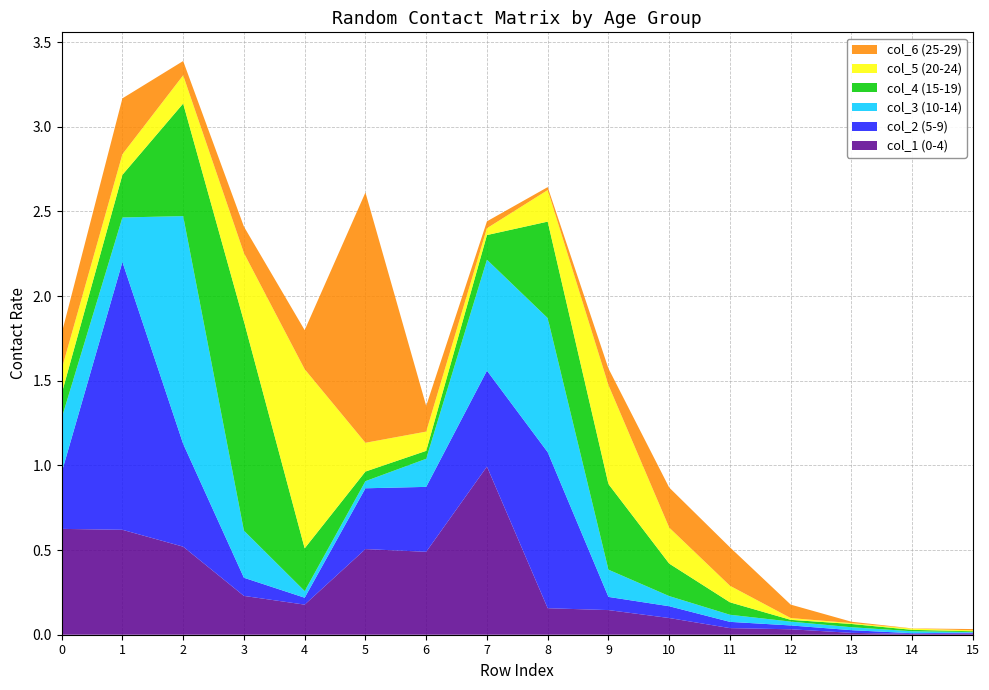

Reading right to left, transcribe all the data shown in this chart.

col_1 (0-4): 15=0.0	14=0.0	13=0.0	12=0.0	11=0.0	10=0.1	9=0.1	8=0.2	7=1.0	6=0.5	5=0.5	4=0.2	3=0.2	2=0.5	1=0.6	0=0.6
col_2 (5-9): 15=0.0	14=0.0	13=0.0	12=0.0	11=0.0	10=0.1	9=0.1	8=0.9	7=0.6	6=0.4	5=0.4	4=0.0	3=0.1	2=0.6	1=1.6	0=0.3
col_3 (10-14): 15=0.0	14=0.0	13=0.0	12=0.0	11=0.0	10=0.1	9=0.2	8=0.8	7=0.7	6=0.2	5=0.0	4=0.0	3=0.3	2=1.3	1=0.3	0=0.3
col_4 (15-19): 15=0.0	14=0.0	13=0.0	12=0.0	11=0.1	10=0.2	9=0.5	8=0.6	7=0.1	6=0.0	5=0.1	4=0.3	3=1.2	2=0.7	1=0.3	0=0.1
col_5 (20-24): 15=0.0	14=0.0	13=0.0	12=0.0	11=0.1	10=0.2	9=0.6	8=0.2	7=0.0	6=0.1	5=0.2	4=1.1	3=0.4	2=0.2	1=0.1	0=0.1
col_6 (25-29): 15=0.0	14=0.0	13=0.0	12=0.1	11=0.2	10=0.2	9=0.1	8=0.0	7=0.0	6=0.2	5=1.5	4=0.2	3=0.2	2=0.1	1=0.3	0=0.2